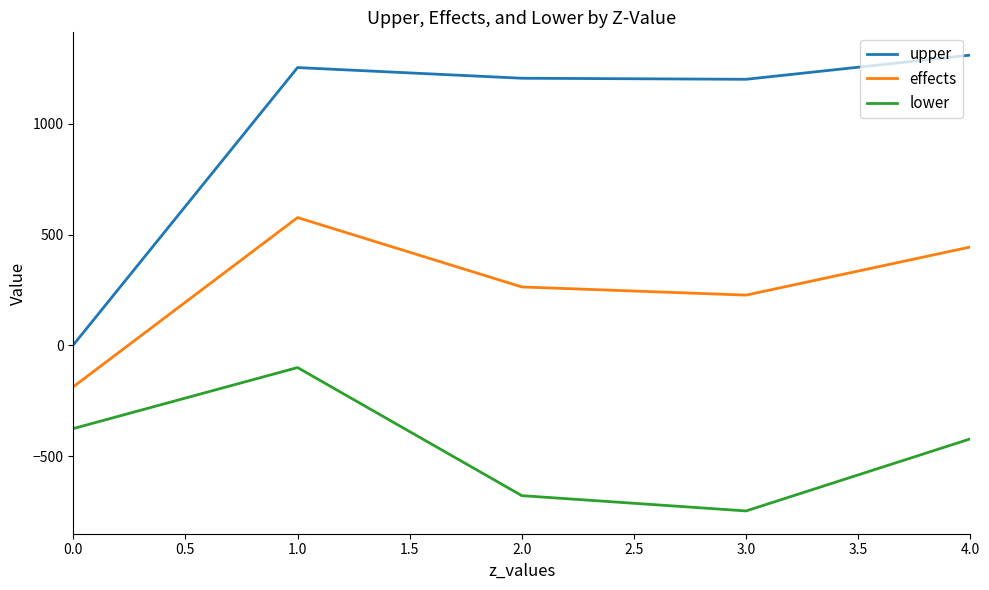

Is it true that effects equals 778.5 at 2.0?

False